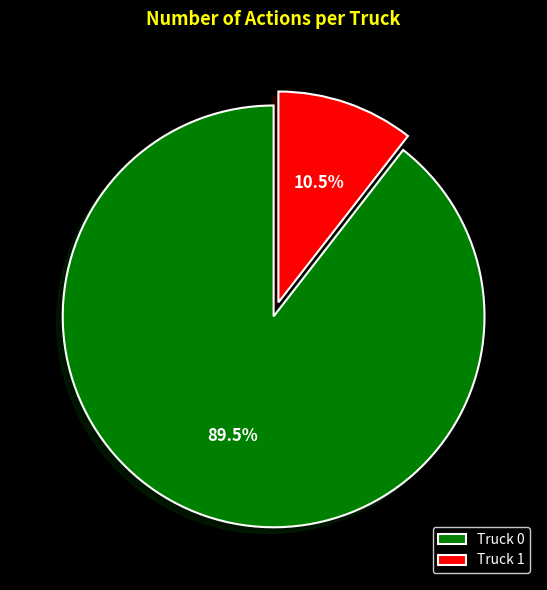

What is the ratio of the value at Truck 0 to the value at Truck 1?

8.5